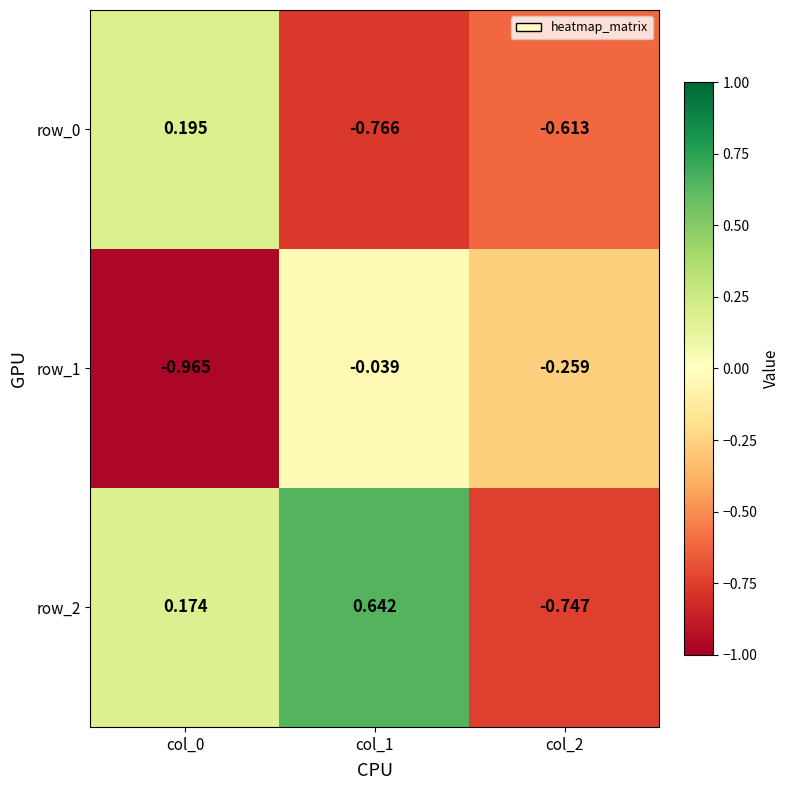

What is the difference between the highest and lowest values at col_2?

0.5